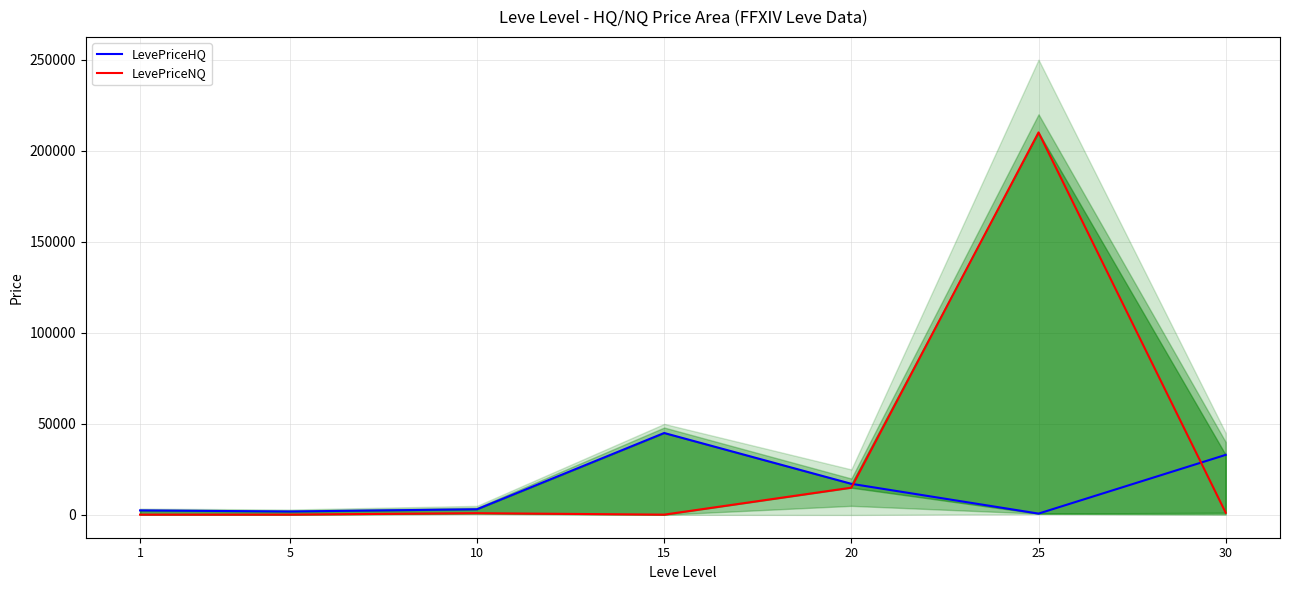

What is the approximate value of LevePriceHQ at 20?

17098.5